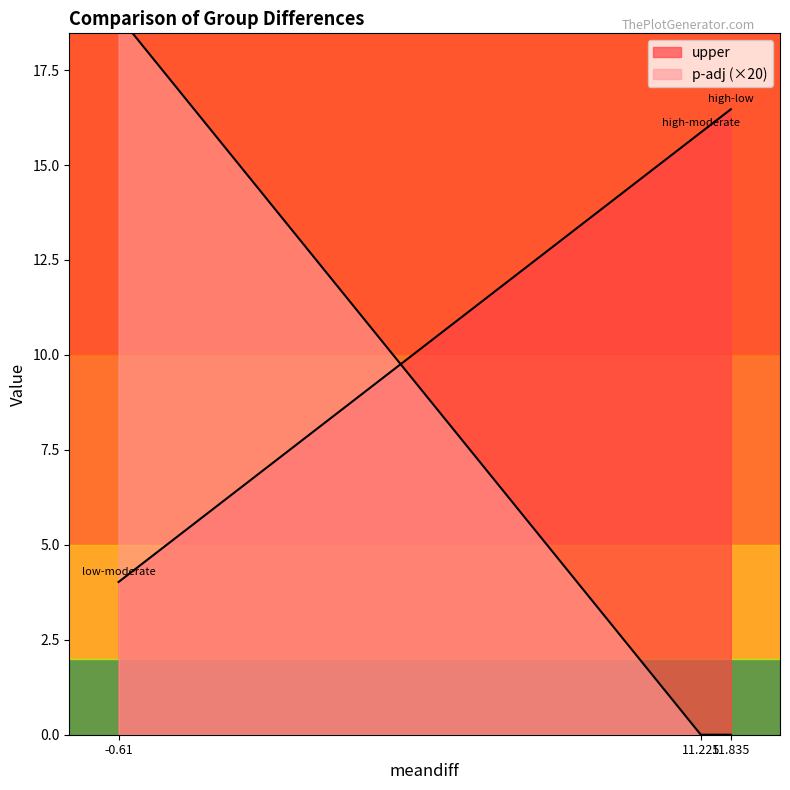

What is the sum of all p-adj values?

0.9